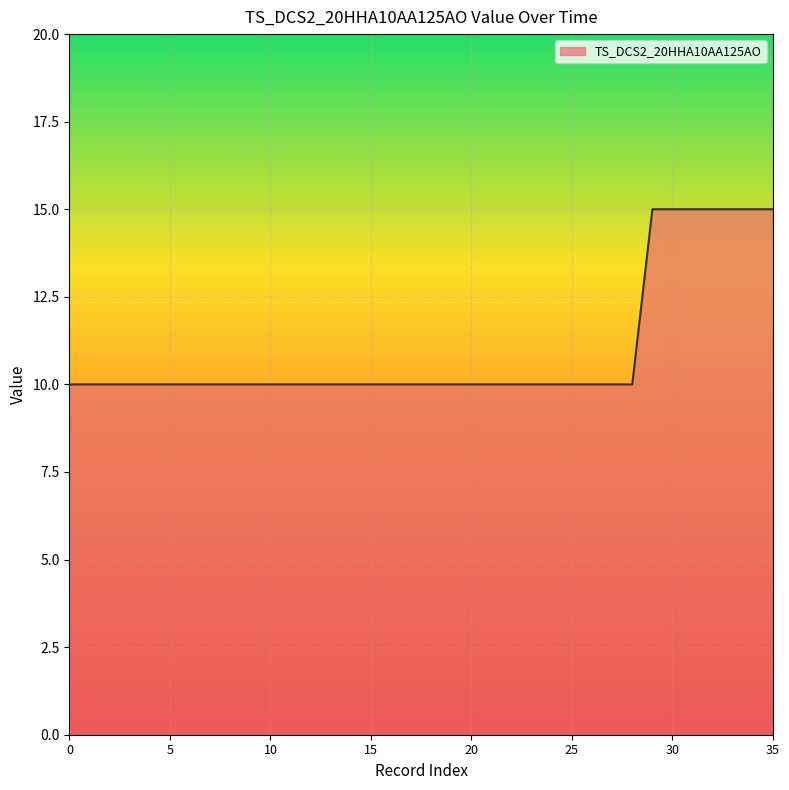

What is the maximum value shown in the chart?

15